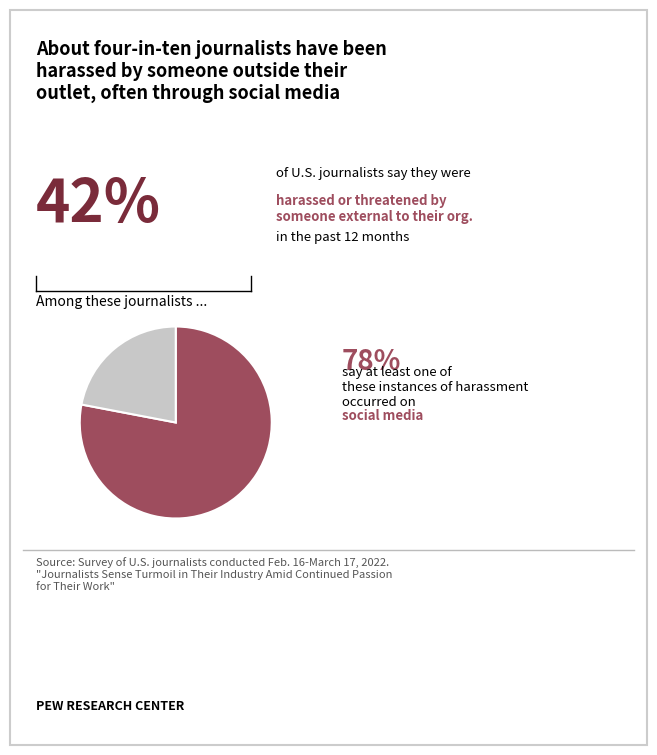

How many segments does this pie chart have?

2